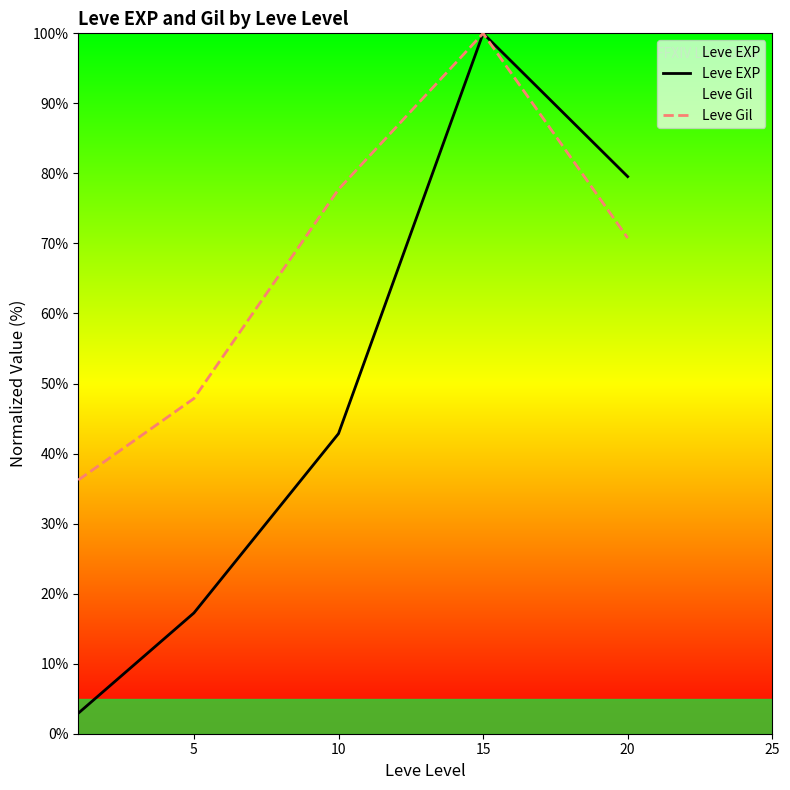

What is the difference between the Leve EXP values at 20 and 15?

20.5